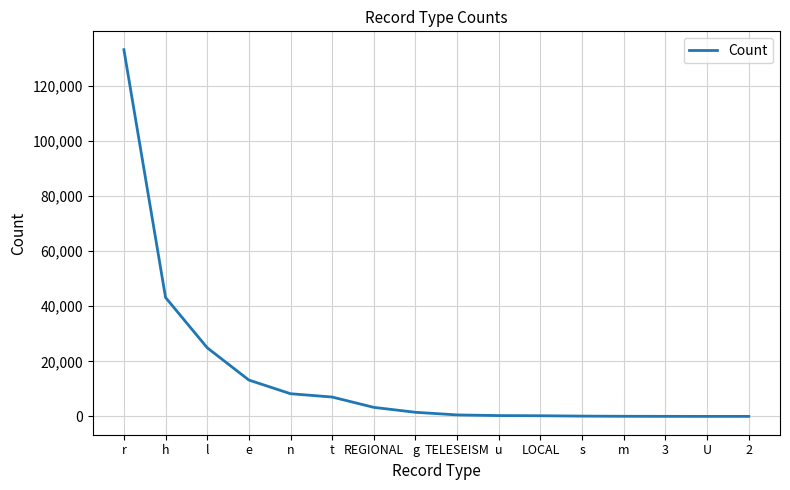

How many lines are shown in the chart?

1